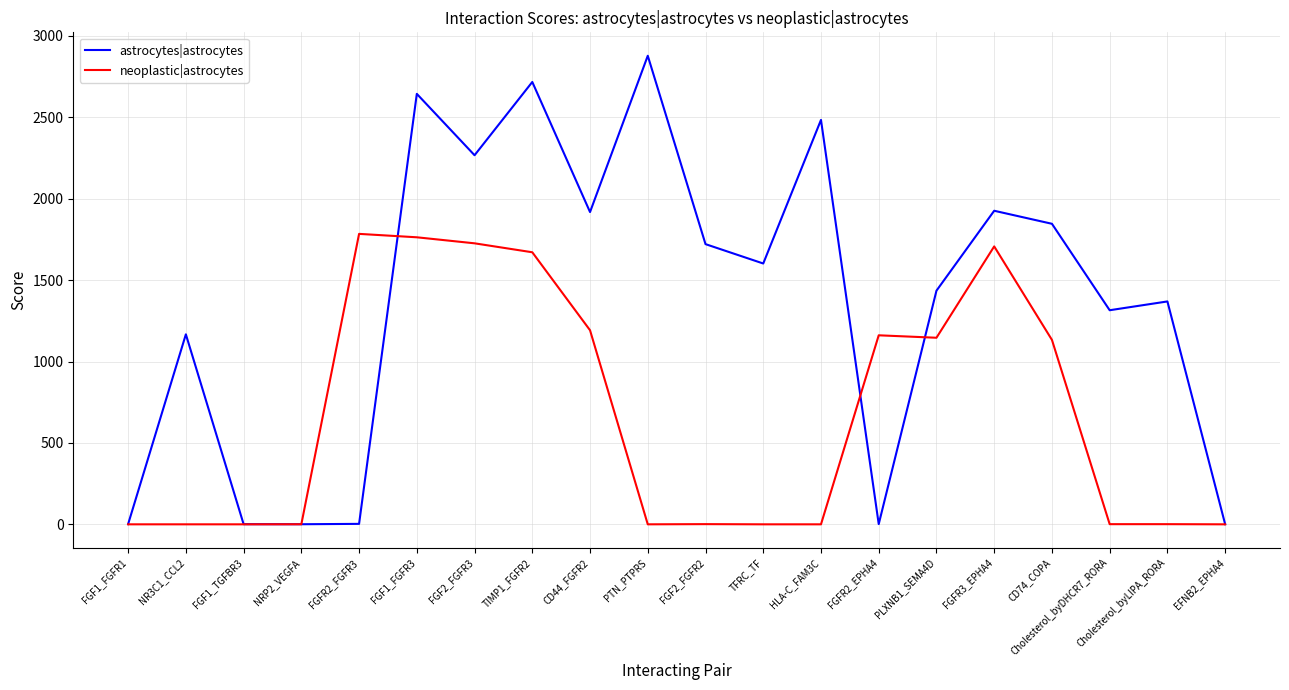

Between FGF2_FGFR2 and Cholesterol_byDHCR7_RORA, which series saw the biggest shift?

astrocytes|astrocytes